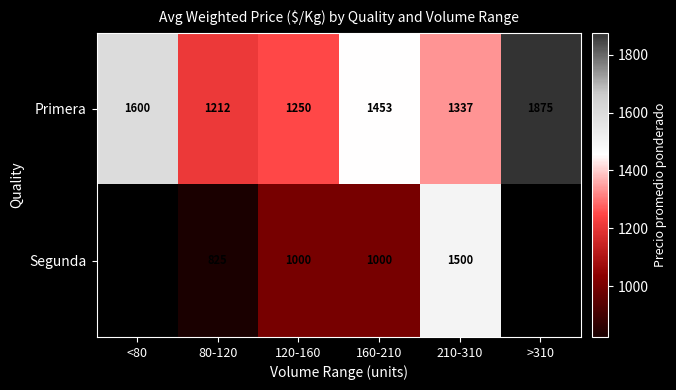

What is the spread (max minus min) of values at 210-310?

163